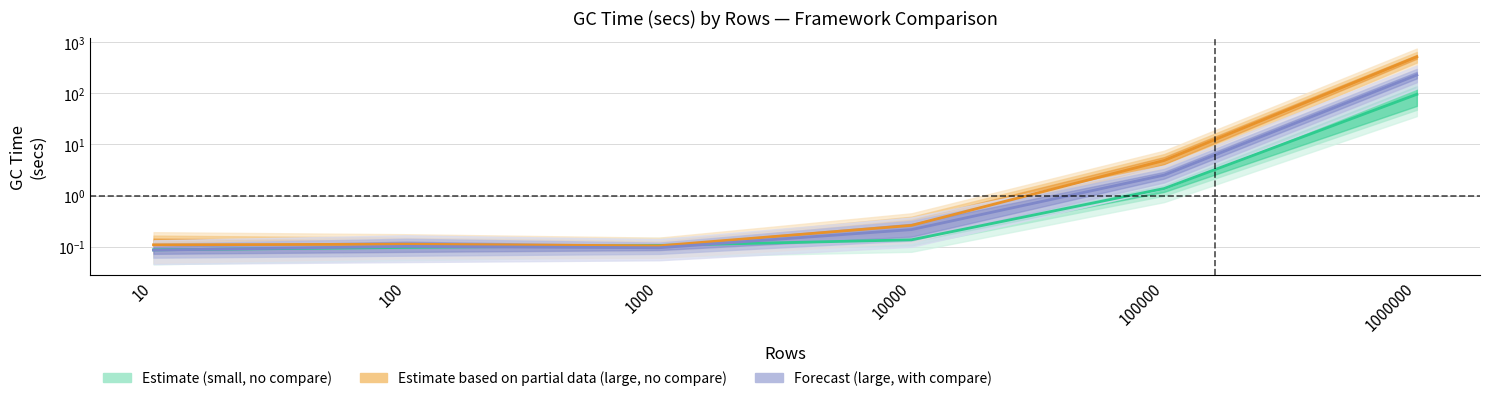

Where is Forecast (large, with compare) nearest to the value 114?

100000